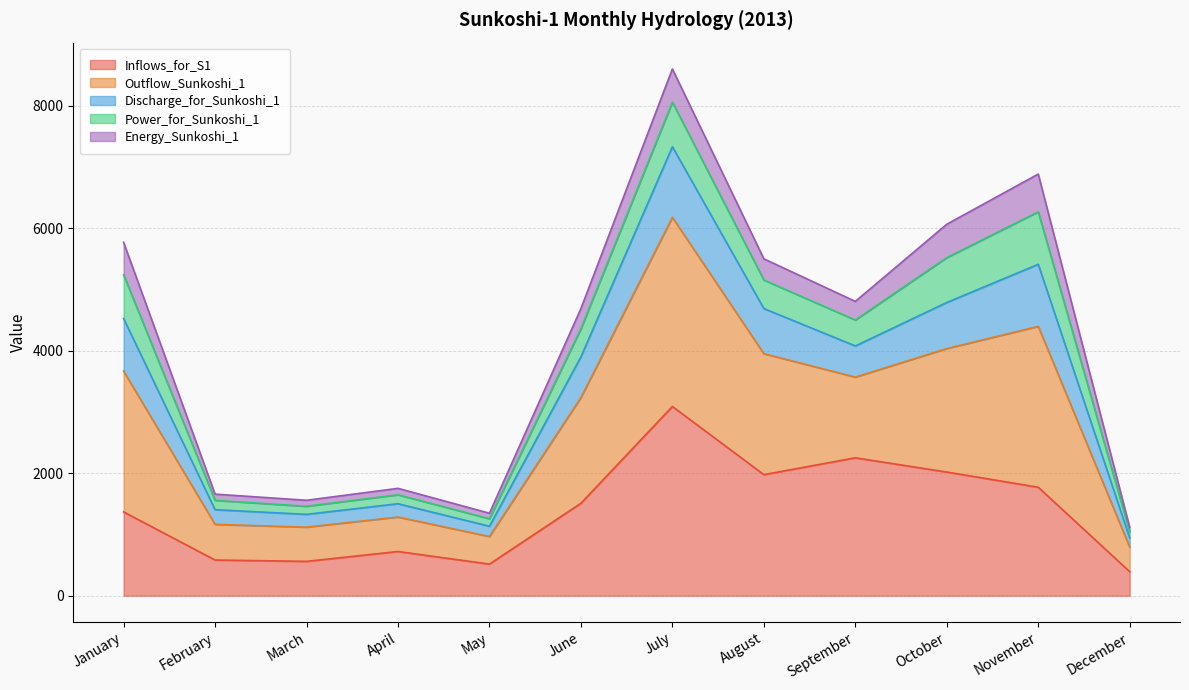

What is the highest value of the Inflows_for_S1 series?

3088.7